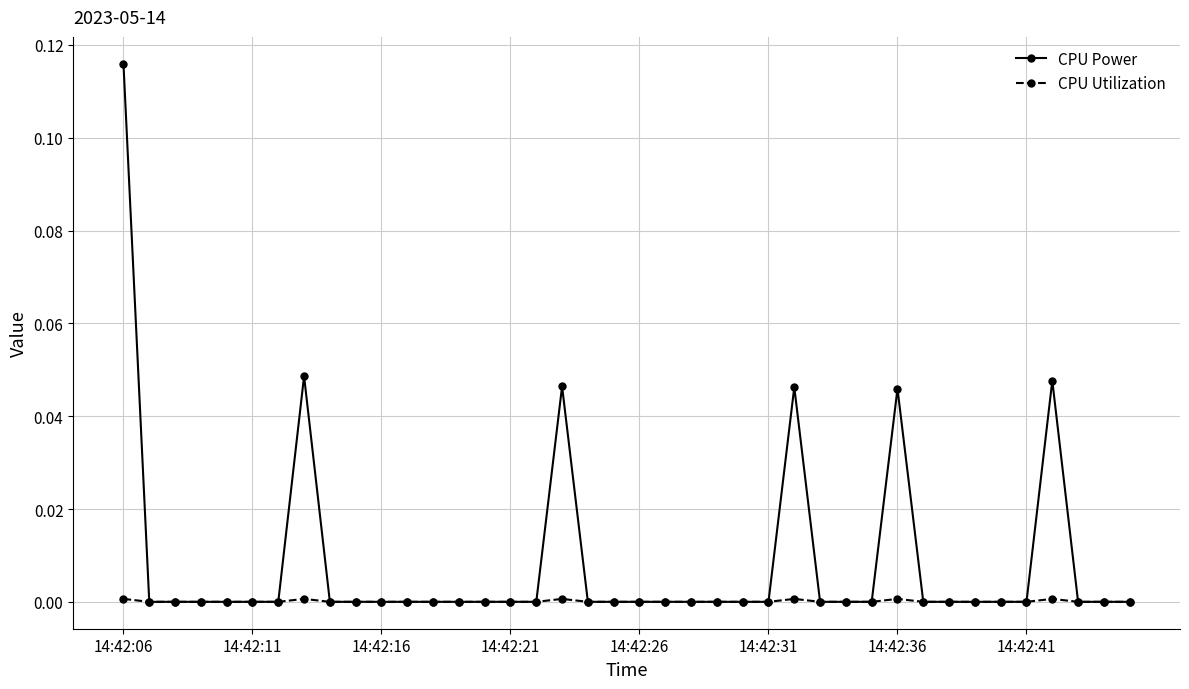

True or false: CPU Power has more than 0 interior local peaks.

True